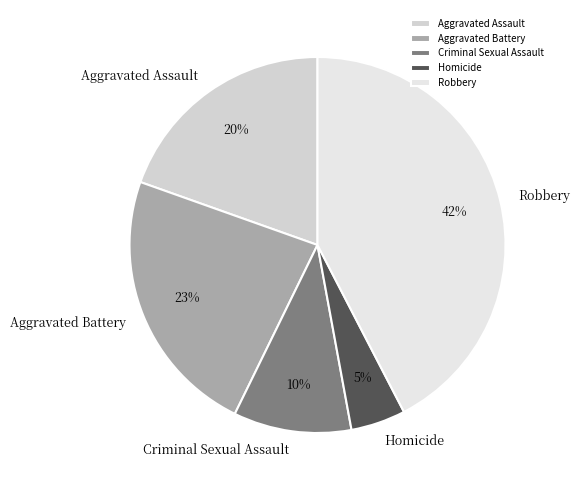

Which has a higher value, Homicide or Robbery?

Robbery